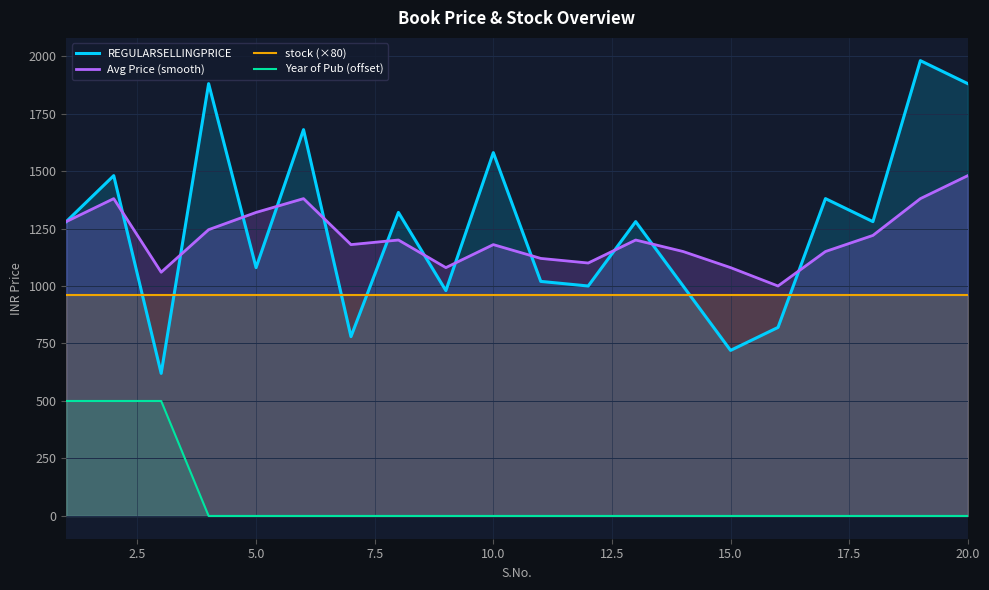

Which series has the largest total across all categories?

REGULARSELLINGPRICE